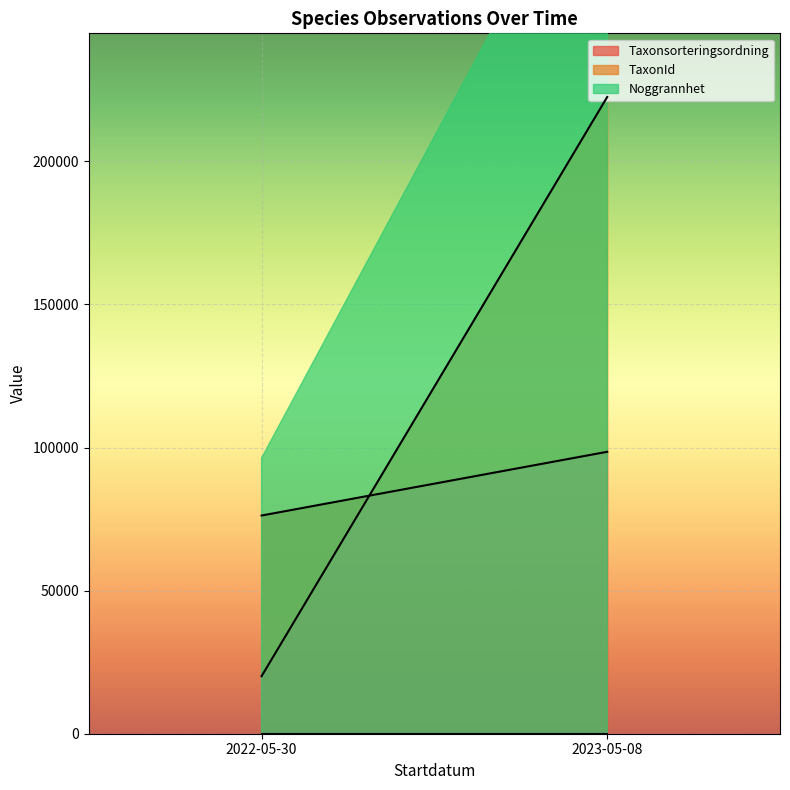

What is the sum of all Taxonsorteringsordning values?

479767